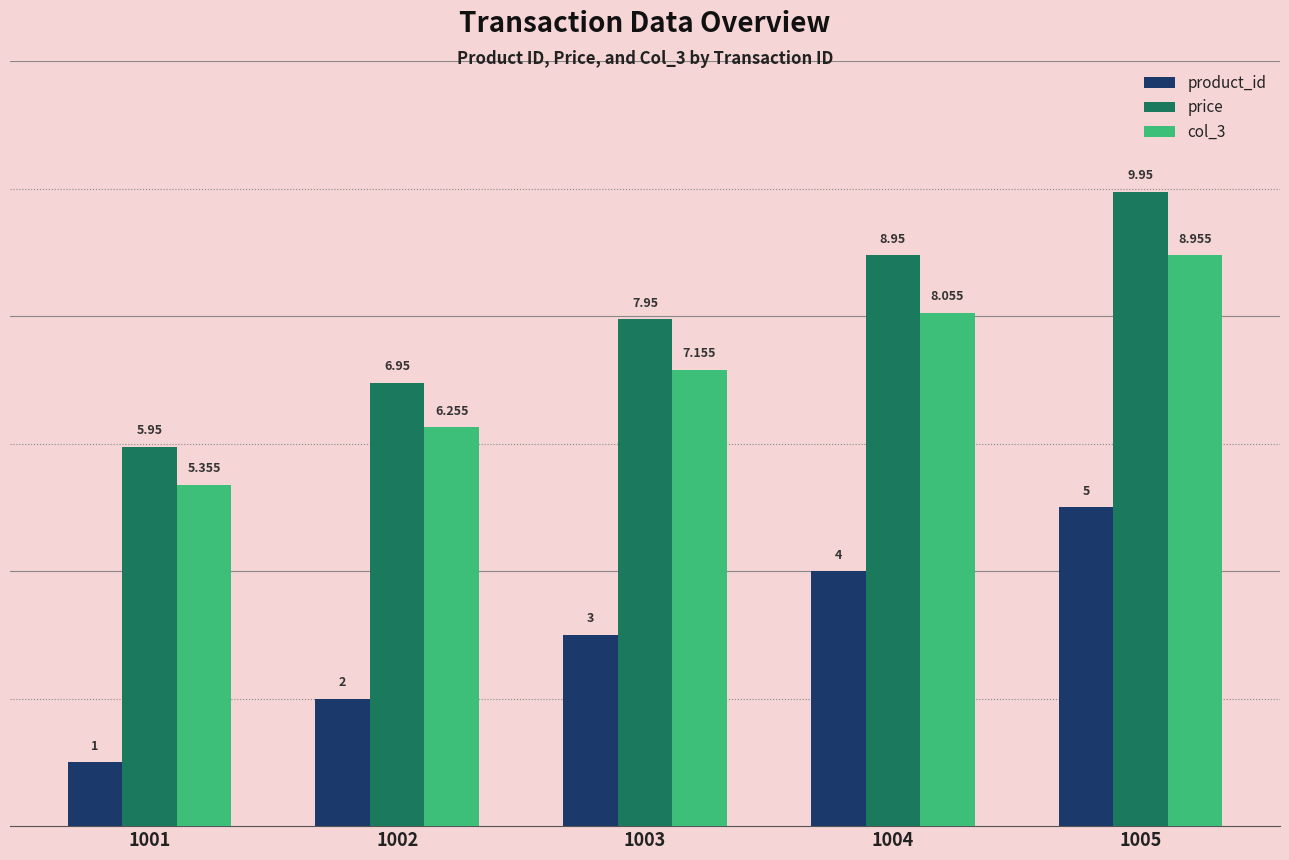

What are all the series names shown in the legend?

product_id, price, col_3